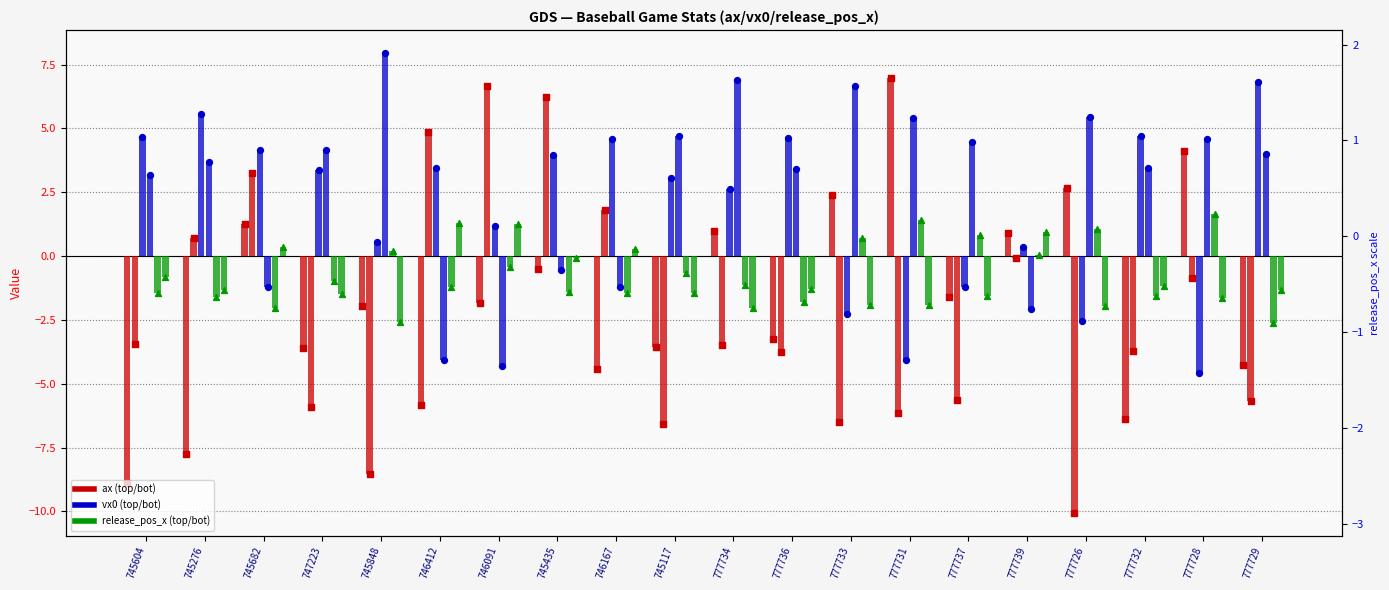

At which category is the sum across all series the highest?

745435